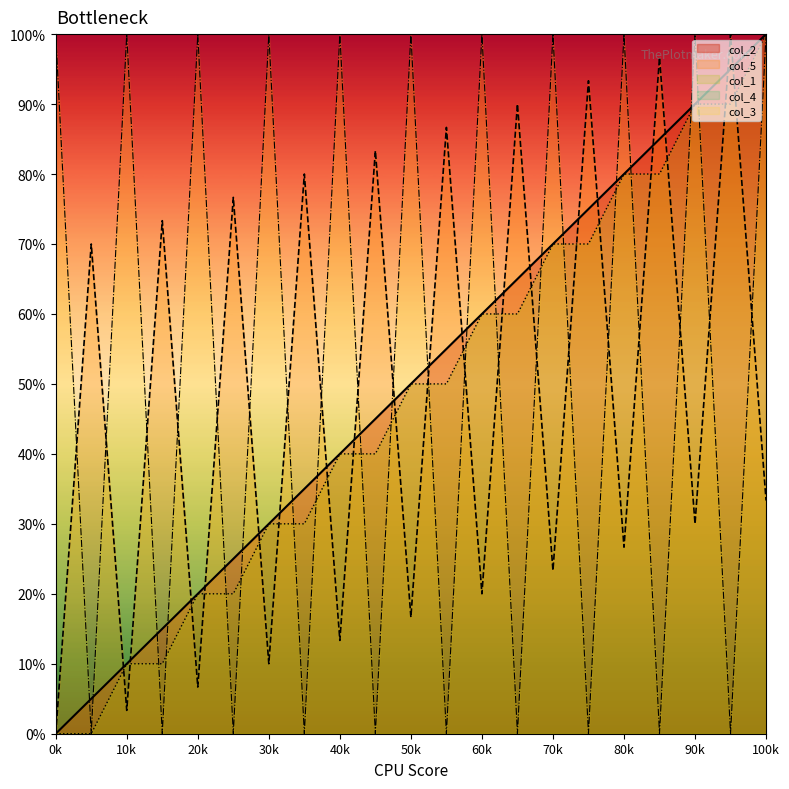

At how many categories does at least one series exceed 0?

21